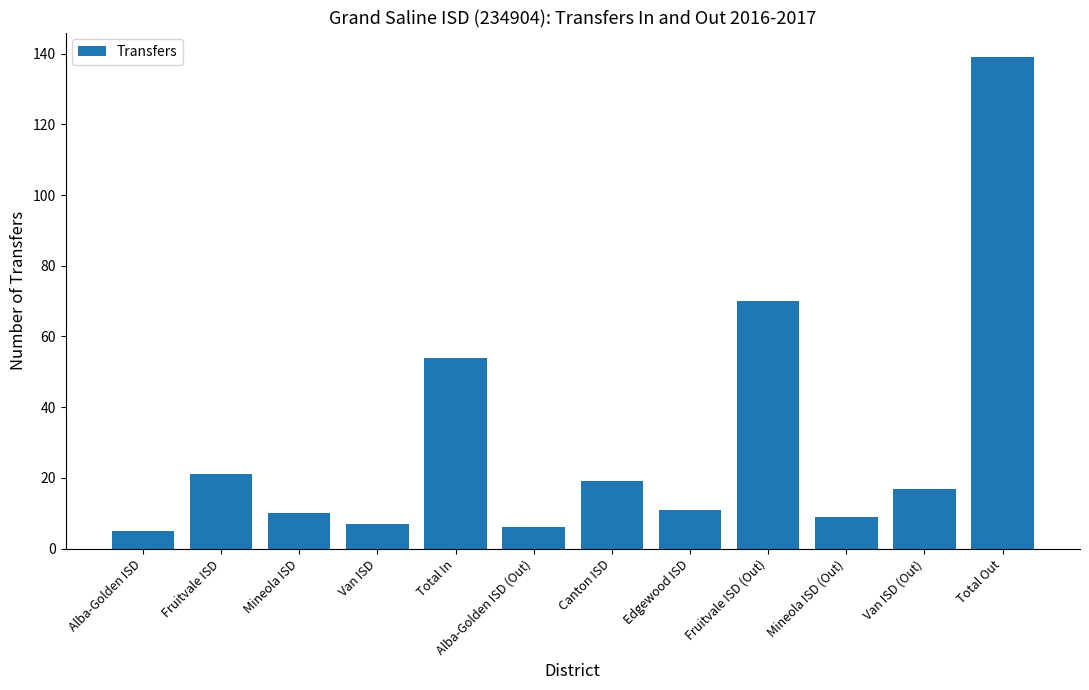

What is the maximum value shown in the chart?

139